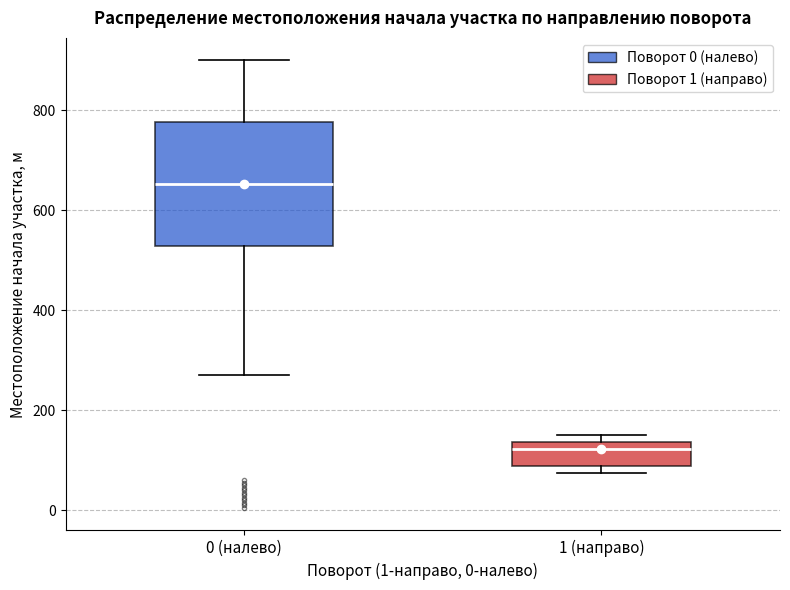

Which box's median line is the lowest?

1 (направо)